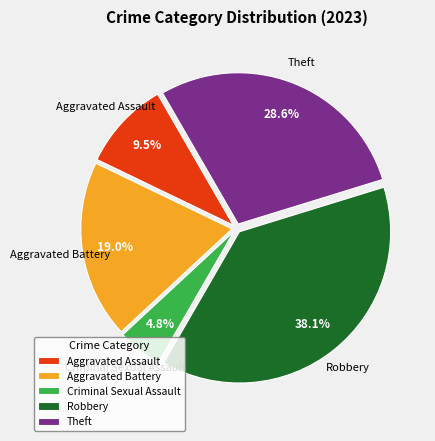

Which slice is the smallest?

Criminal Sexual Assault